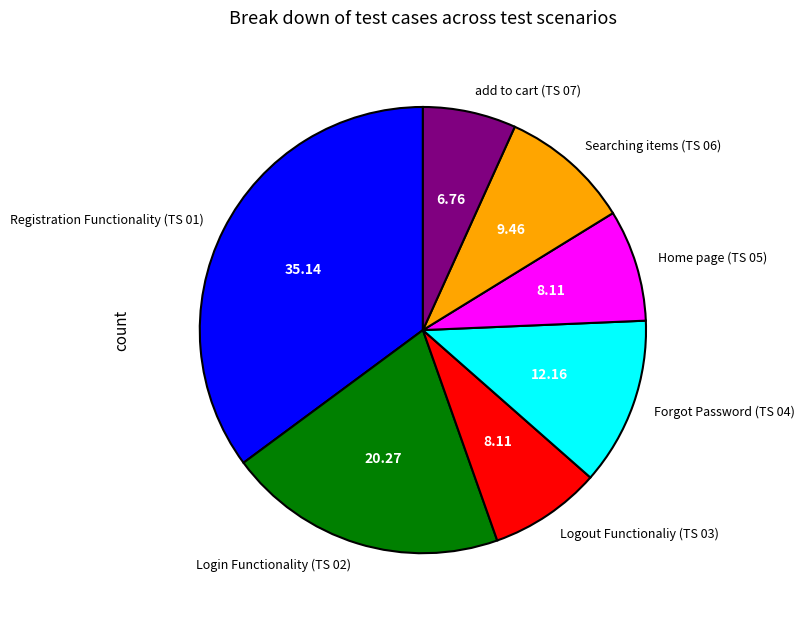

Does Registration Functionality (TS 01) account for over 50% of the chart?

No